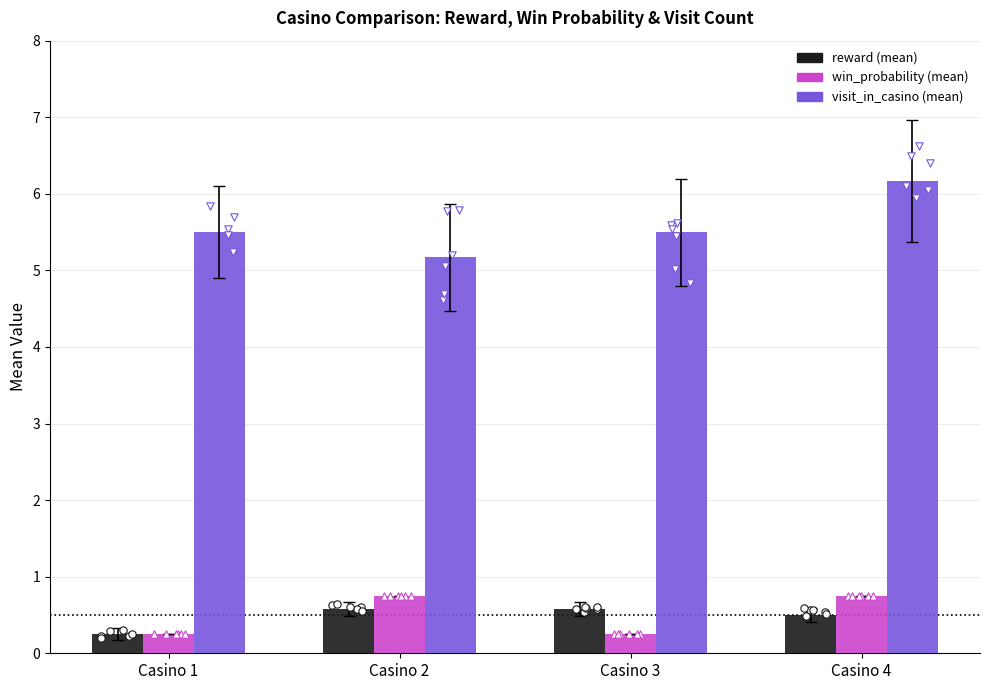

Which series has the largest Y range (max minus min)?

visit_in_casino